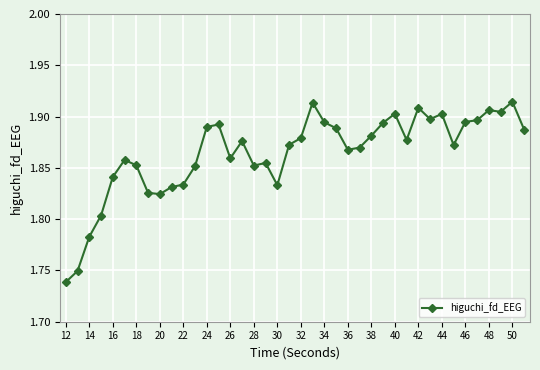

What is the sum of all values?

74.6